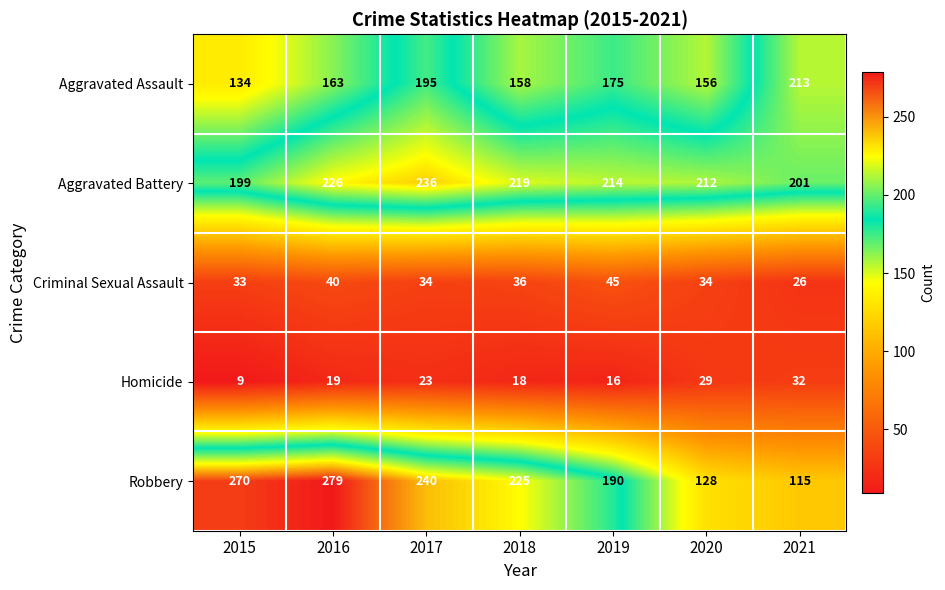

The value of Homicide at 2018 is 6. True or false?

False